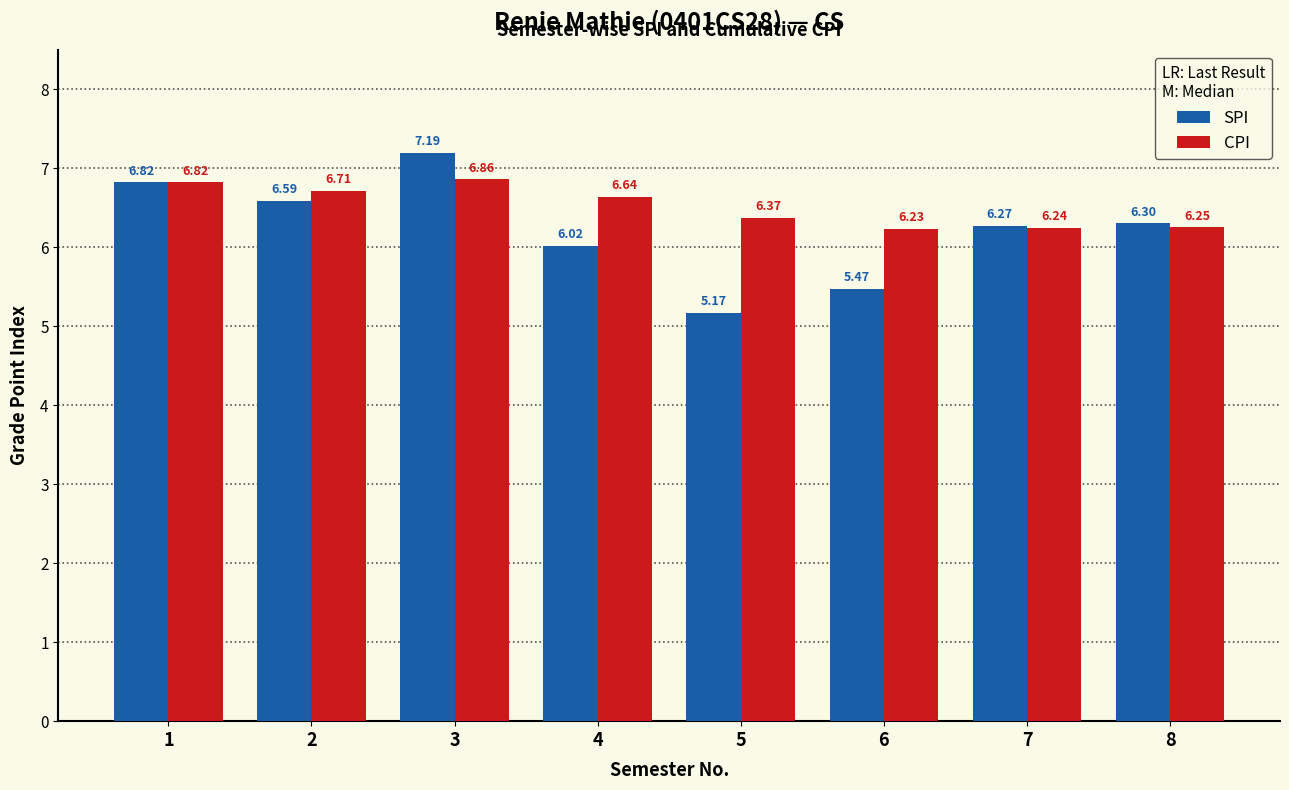

Which series has the widest spread of values?

SPI